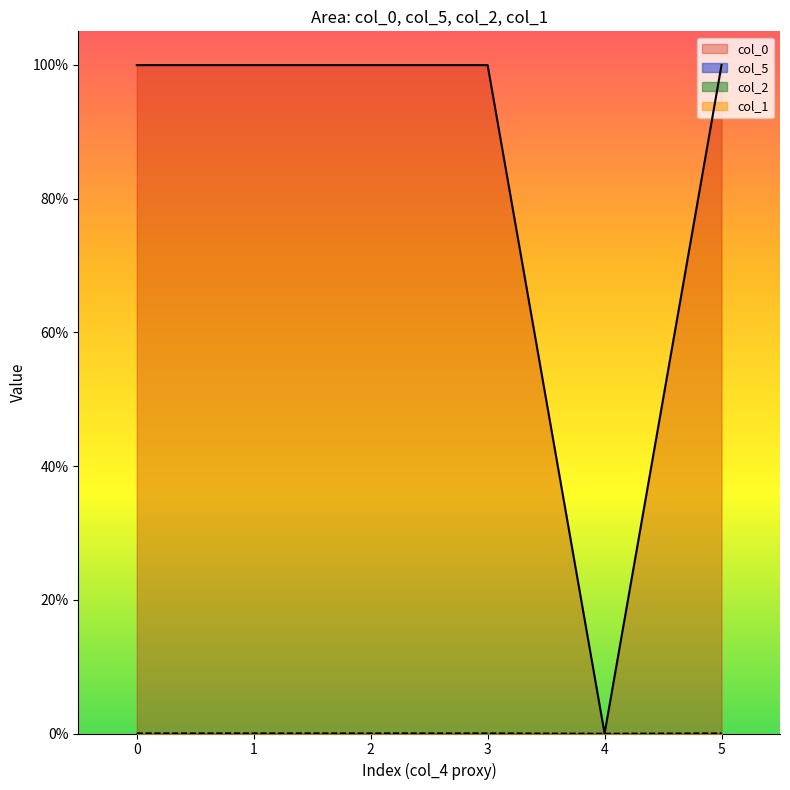

Is it true that col_5 equals 0.0 at 2?

False